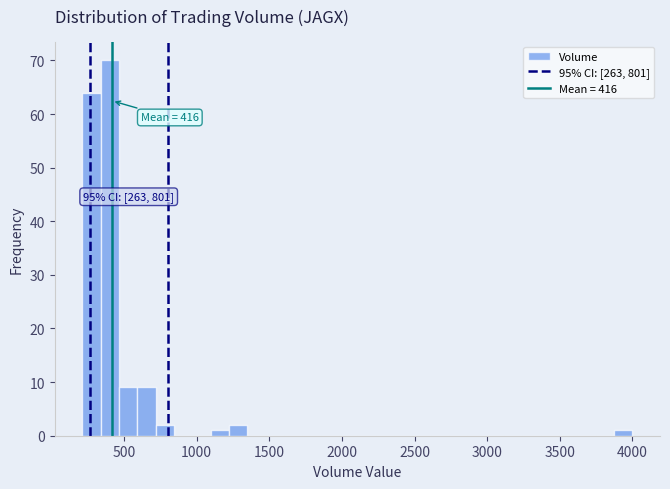

Read against the x-axis, roughly where is the centre of the tallest bar?

400